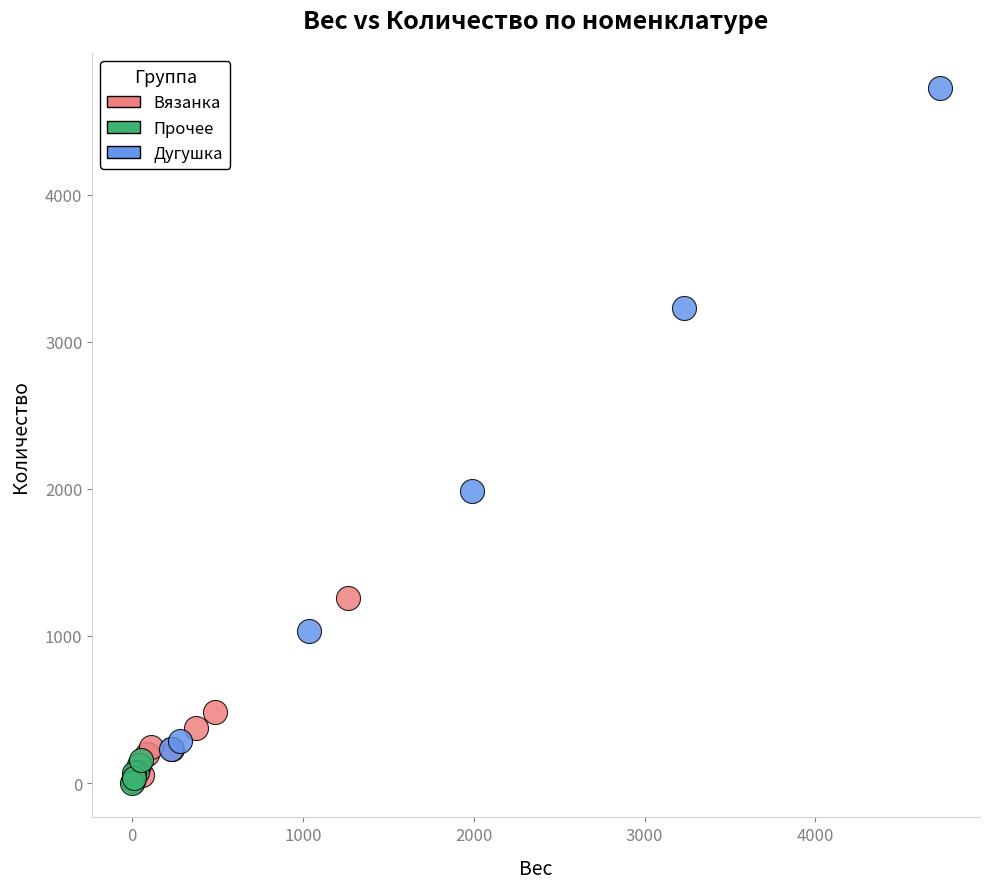

Which series contains the lowest Y value?

Прочее